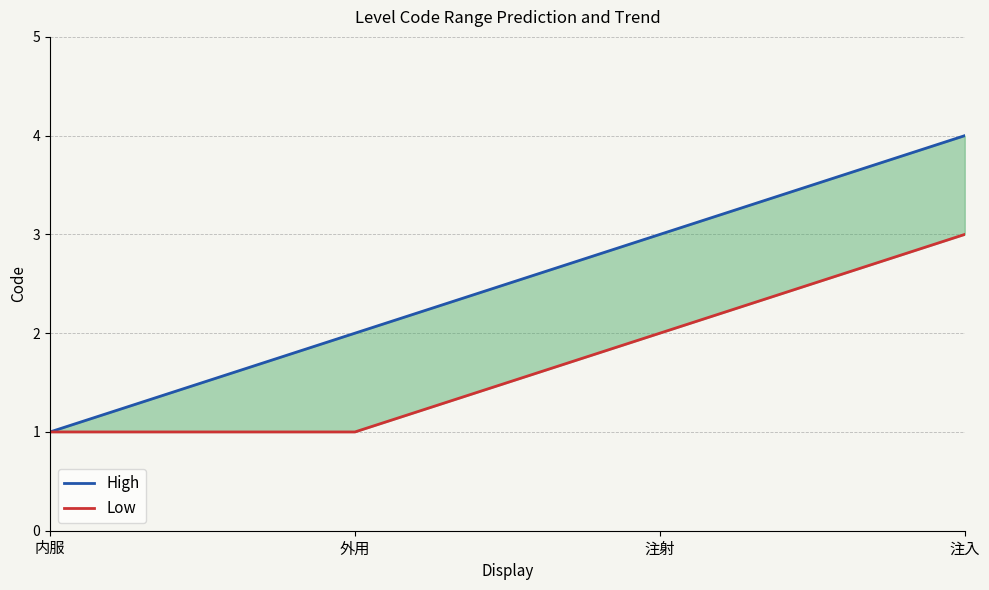

List the series in order of their overall mean, highest first.

High, Low